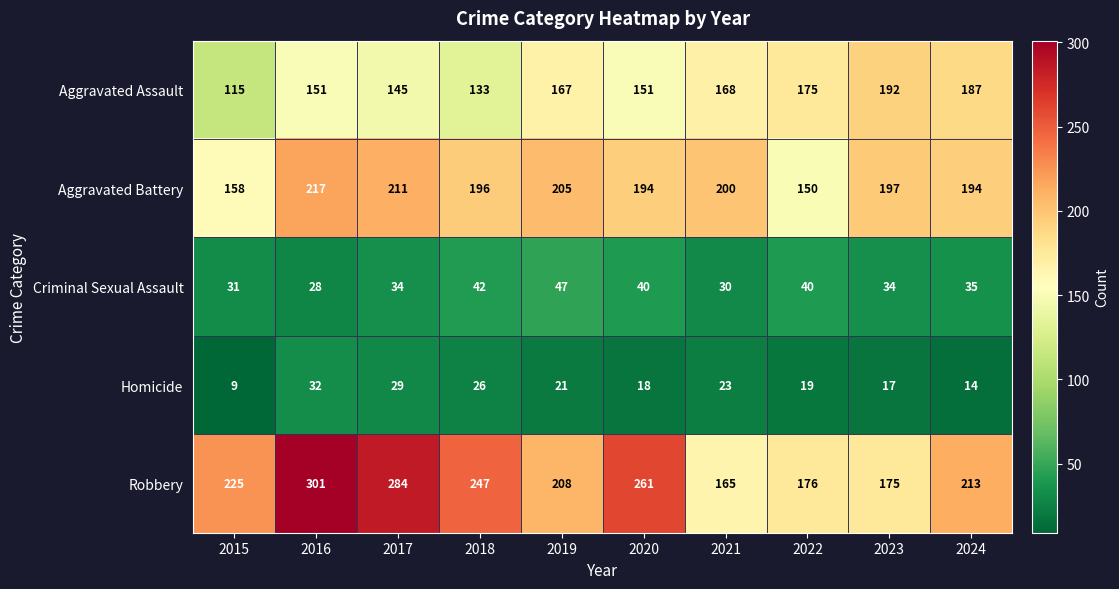

True or false: Criminal Sexual Assault has a value of 40 at 2022.

True